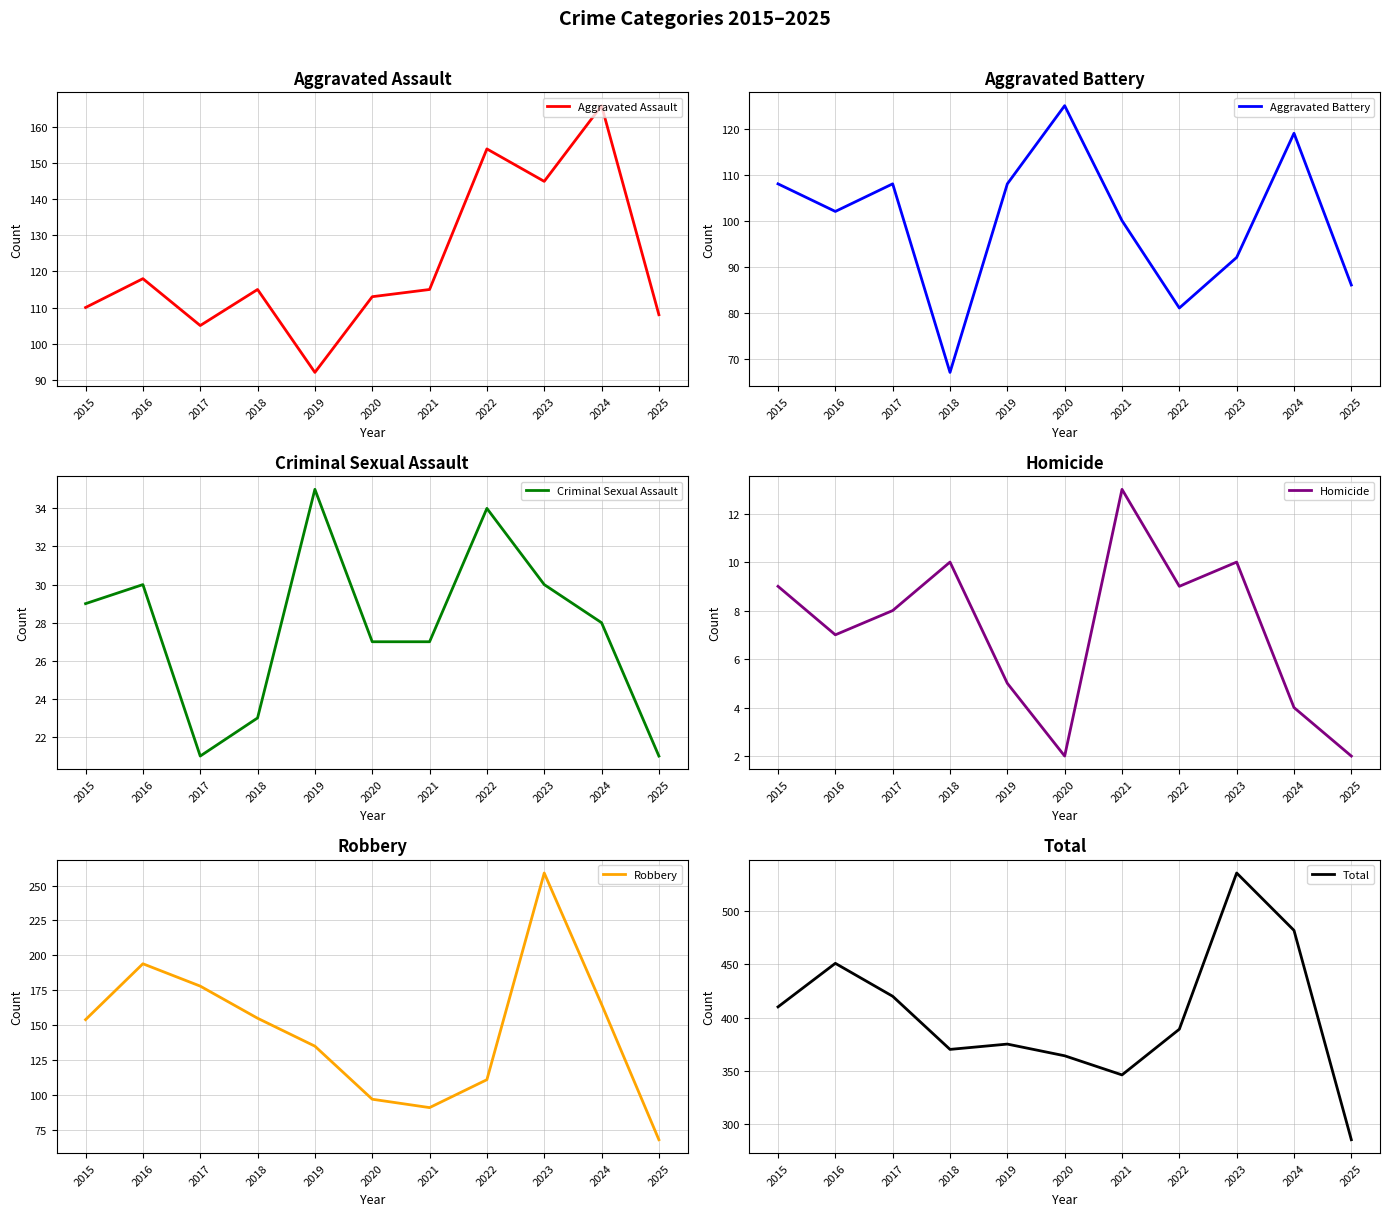

At how many categories does at least one series exceed 22?

11